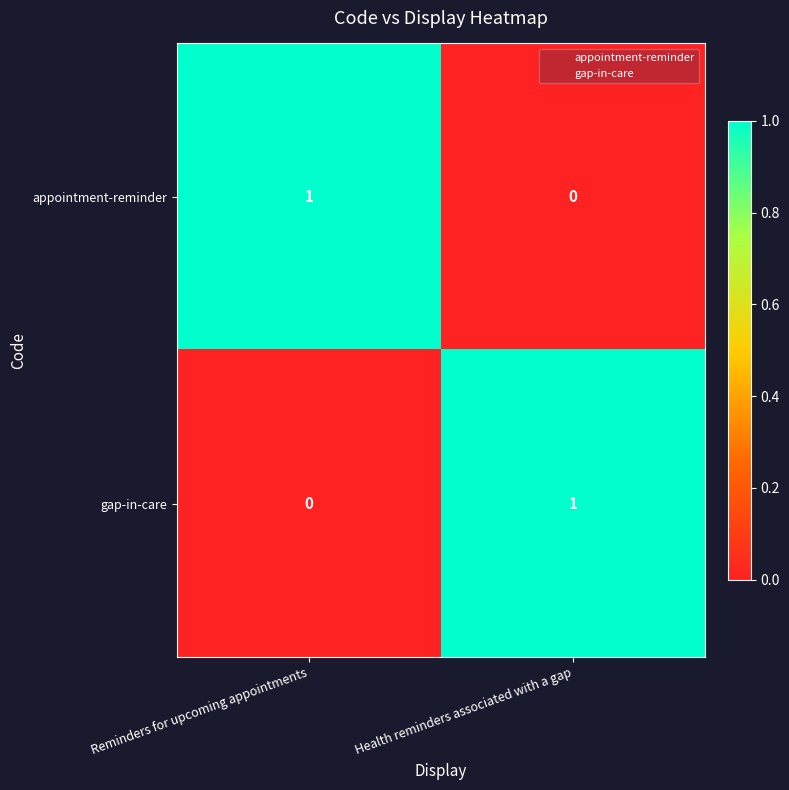

What is the difference between the highest and lowest values at Health reminders associated with a gap?

1